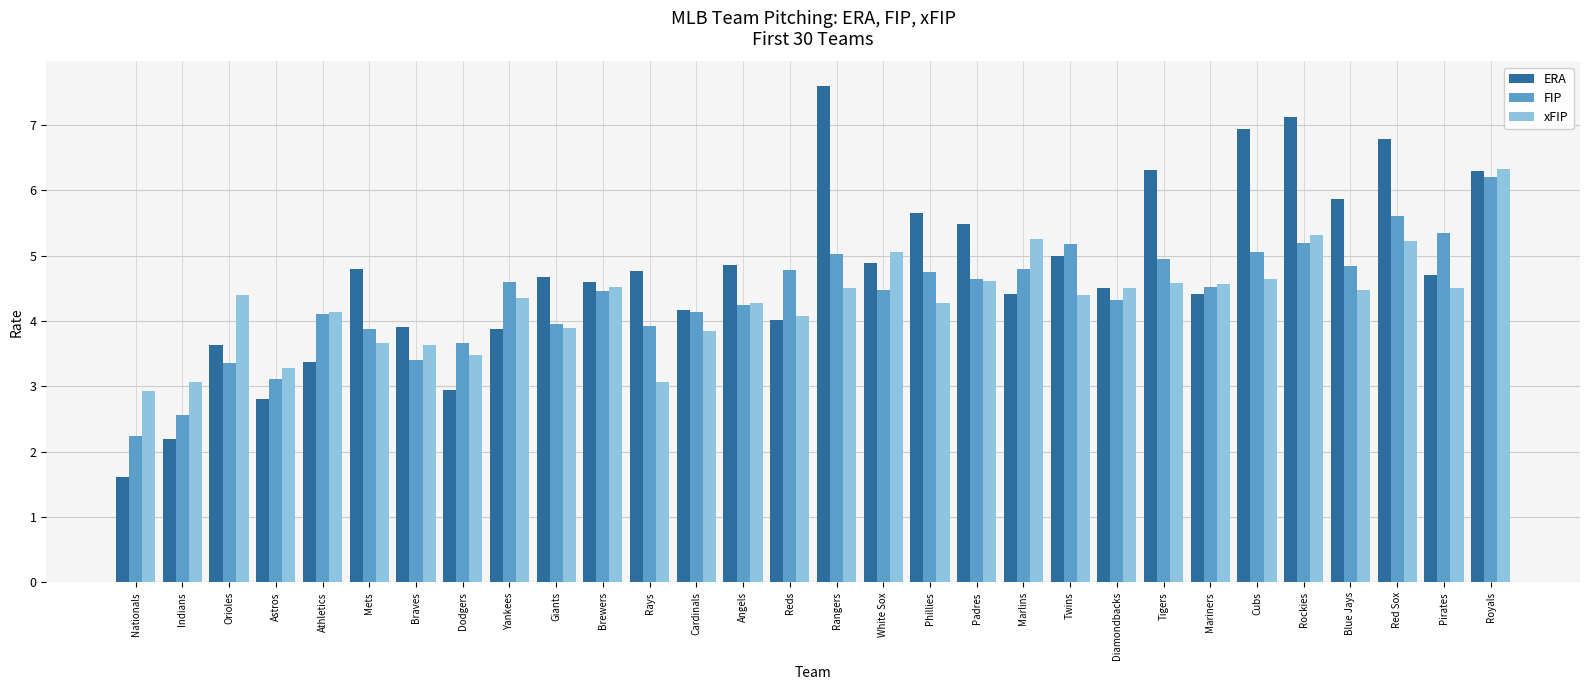

How many series are shown in this chart?

3